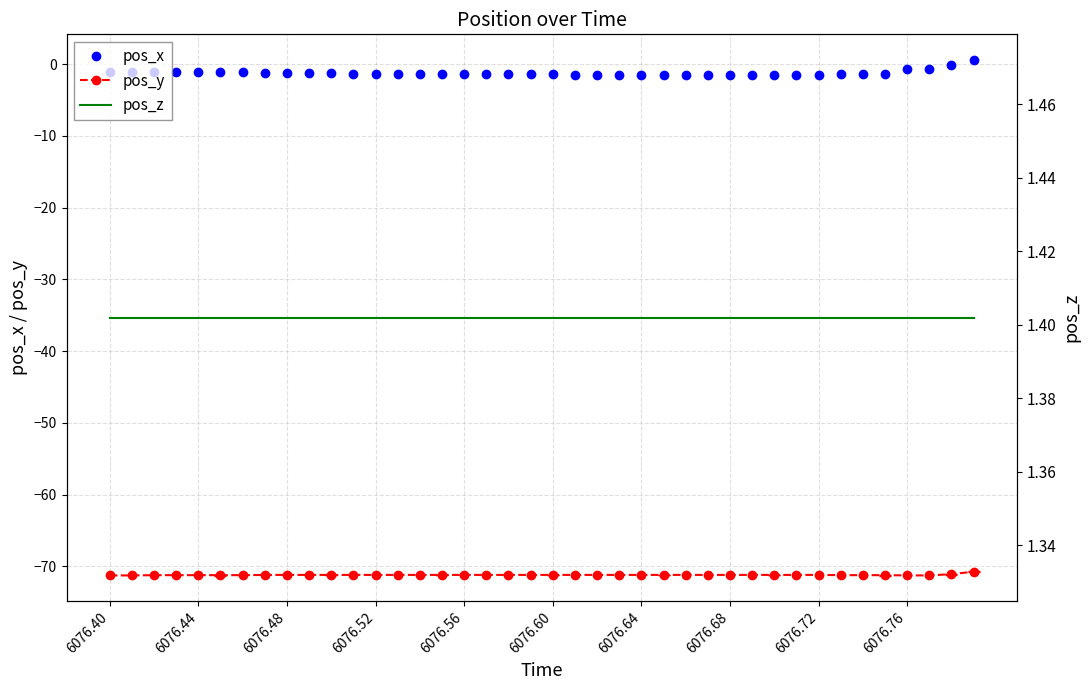

True or false: pos_y and pos_x intersect in this chart.

False